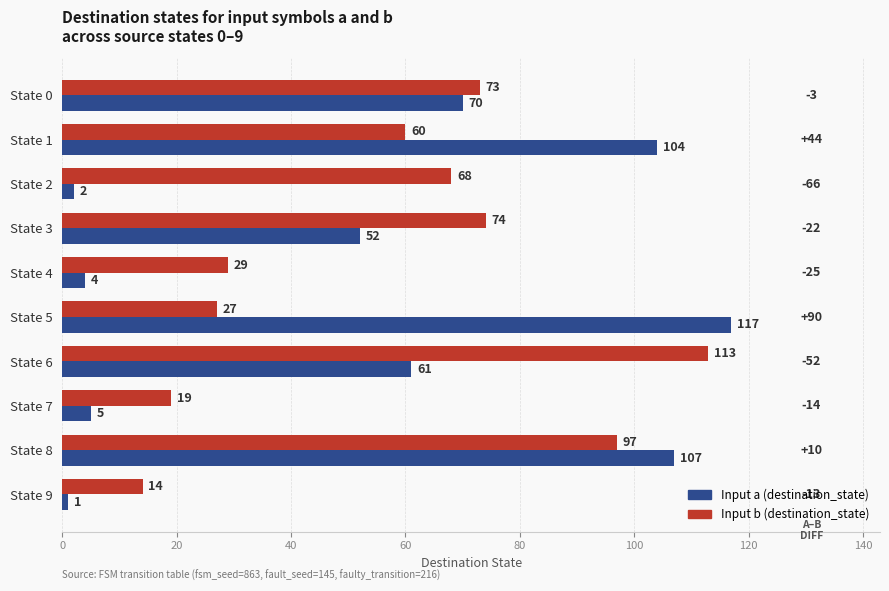

What is the sum of all Input b (destination_state) values?

574